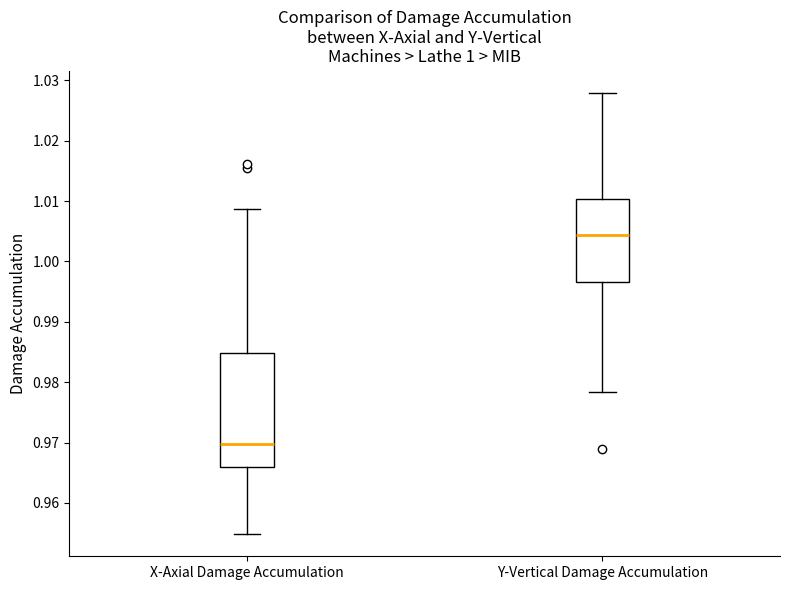

Which box's median line is the lowest?

X-Axial Damage Accumulation